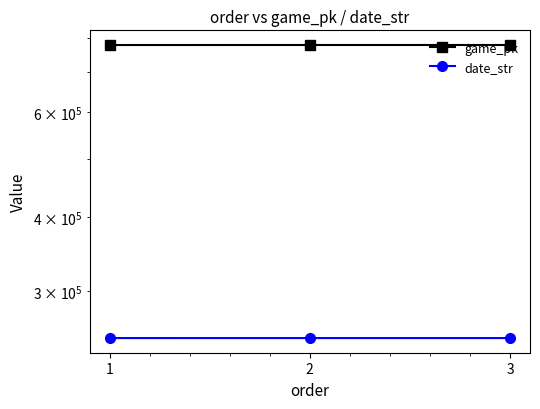

Which series has the largest total across all categories?

game_pk